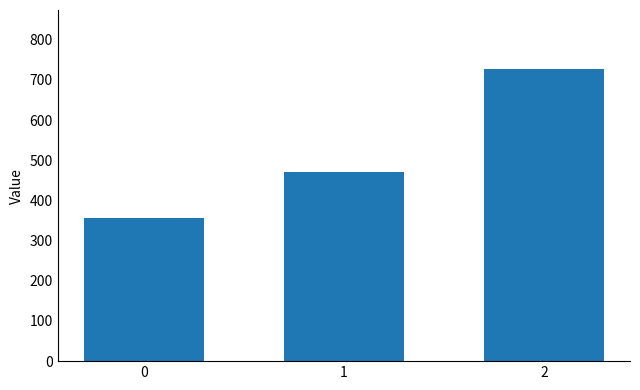

What is the value of the 2nd bar from the left?

471.4